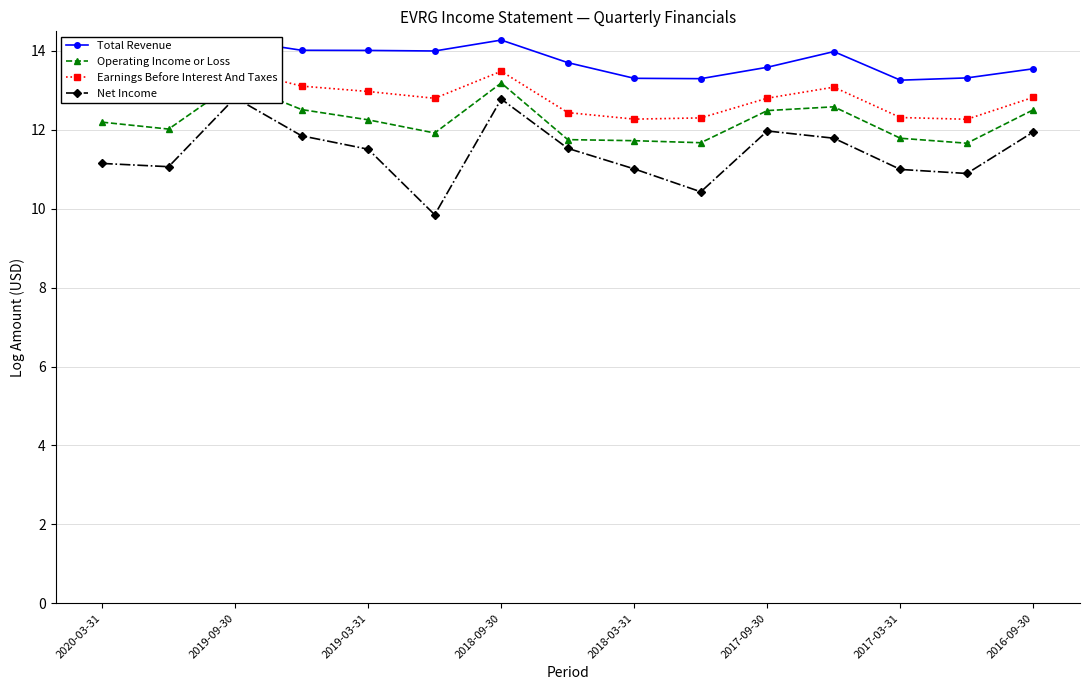

True or false: Operating Income or Loss and Total Revenue intersect in this chart.

False